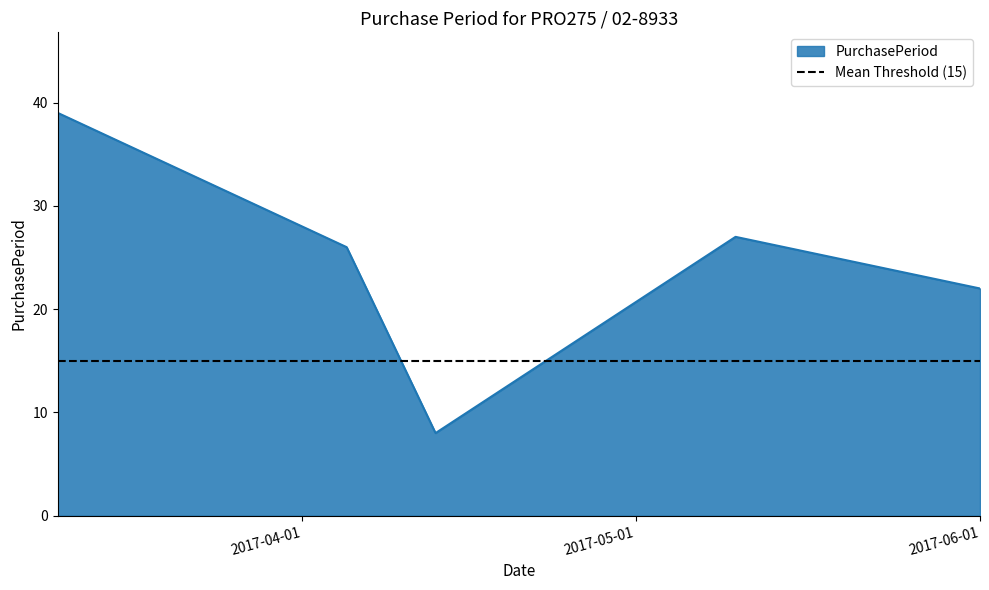

What is the maximum value shown in the chart?

39